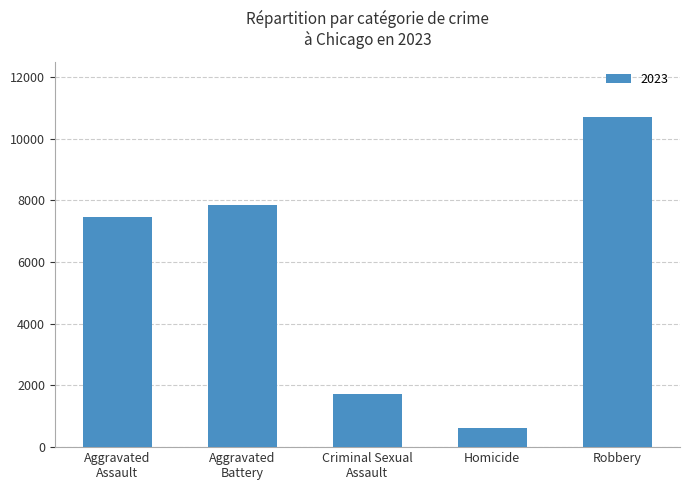

Does the chart contain stacked bars?

No